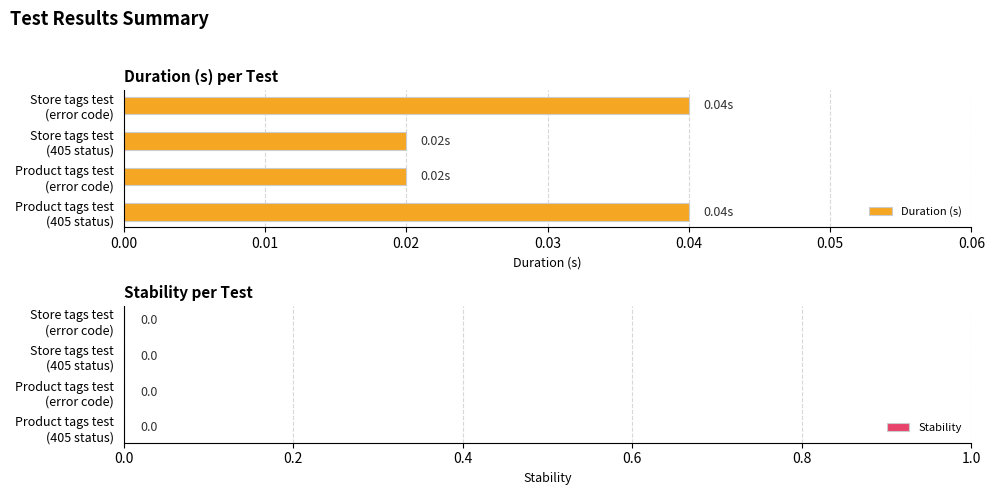

How many bars are there in total?

4